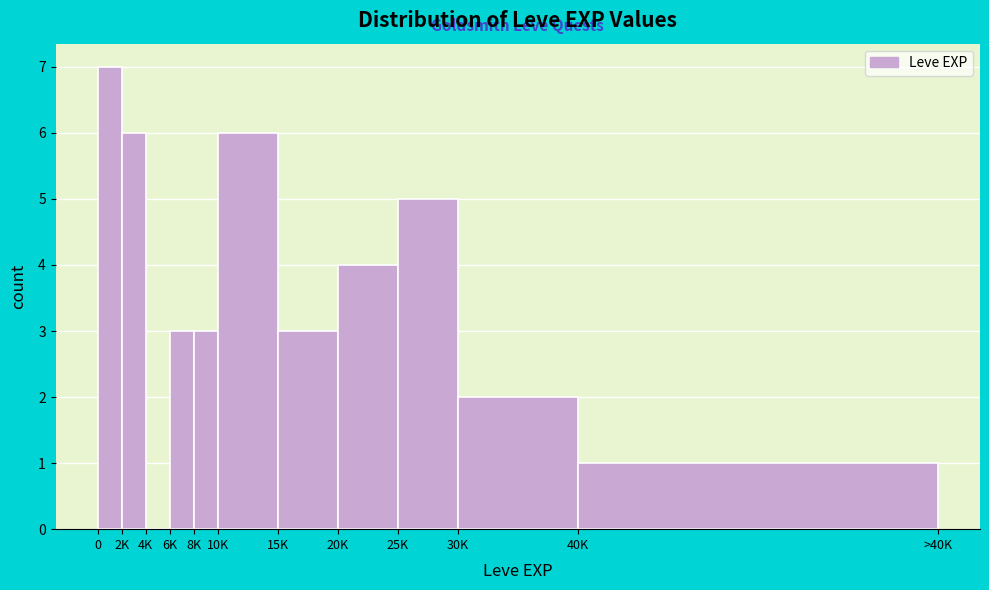

Reading right to left, list all the values displayed in this chart.

40K=1	30K=2	25K=5	20K=4	15K=3	10K=6	8K=3	6K=3	4K=0	2K=6	0=7